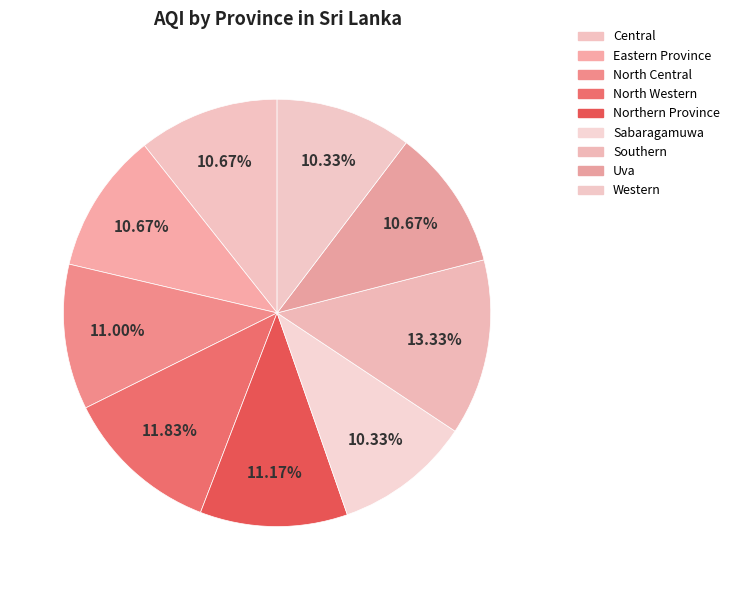

Is there a majority slice in this chart?

No